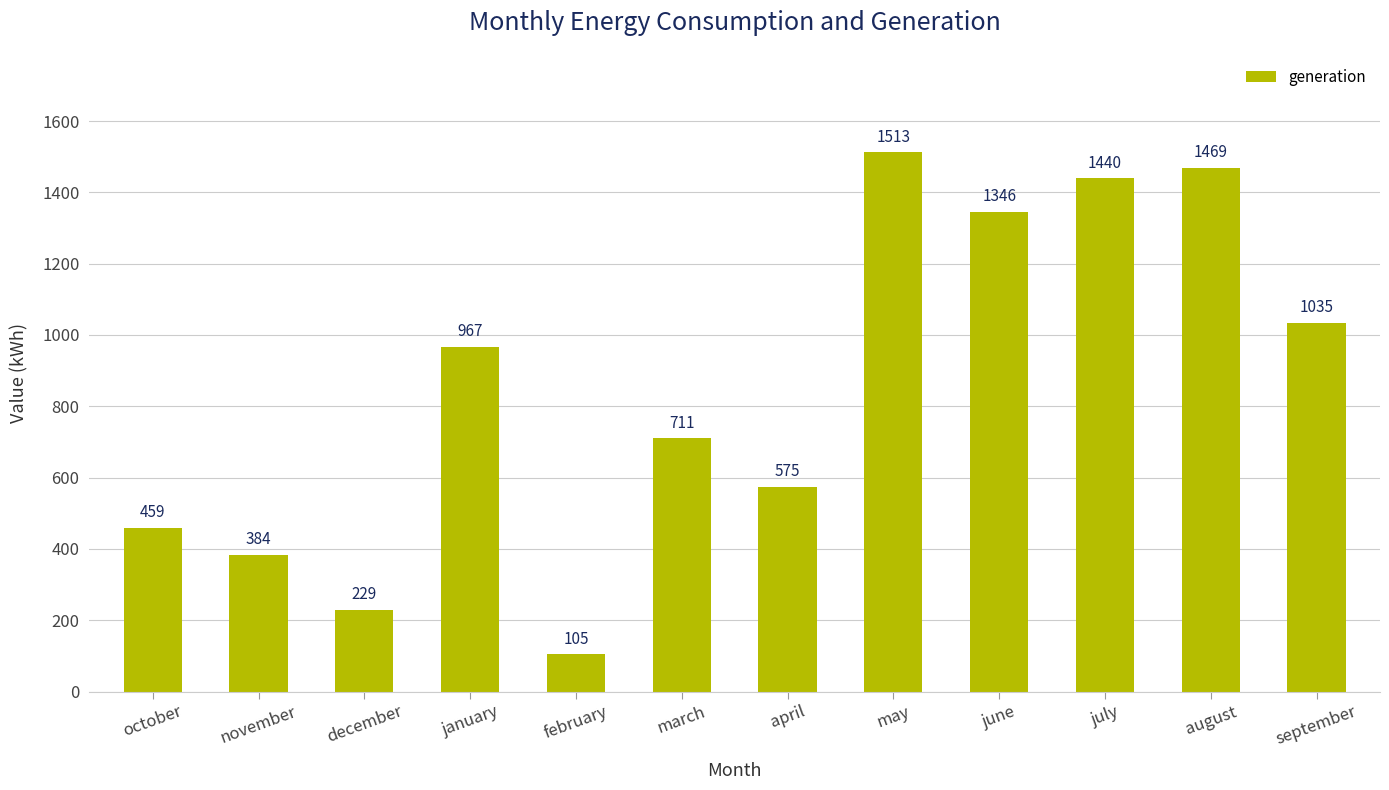

What is the label of the 1st bar from the left?

october